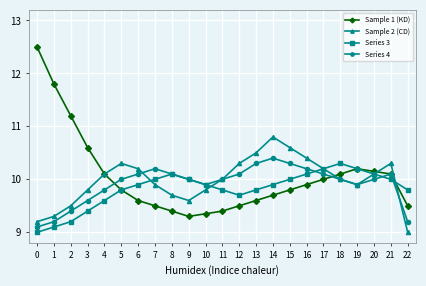

What is the value of the Sample 1 (KD) point at the 1st from the left?

12.5